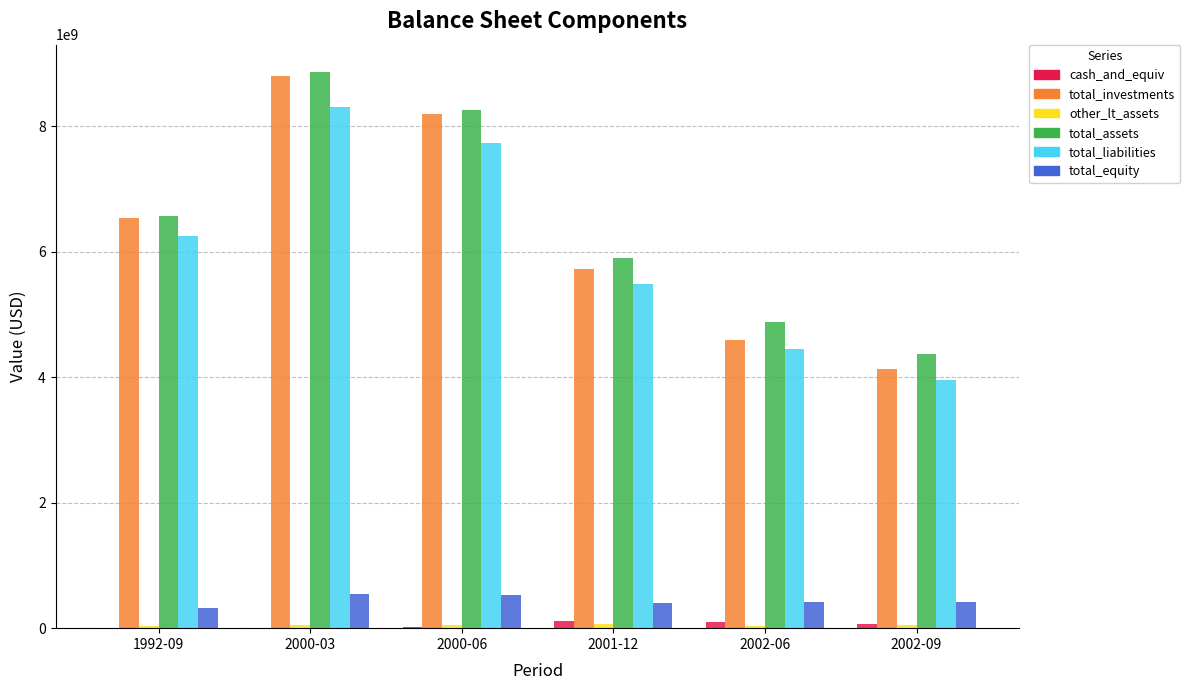

Is the value of total_assets at 2000-03 greater than the value of total_liabilities at 2002-06?

Yes